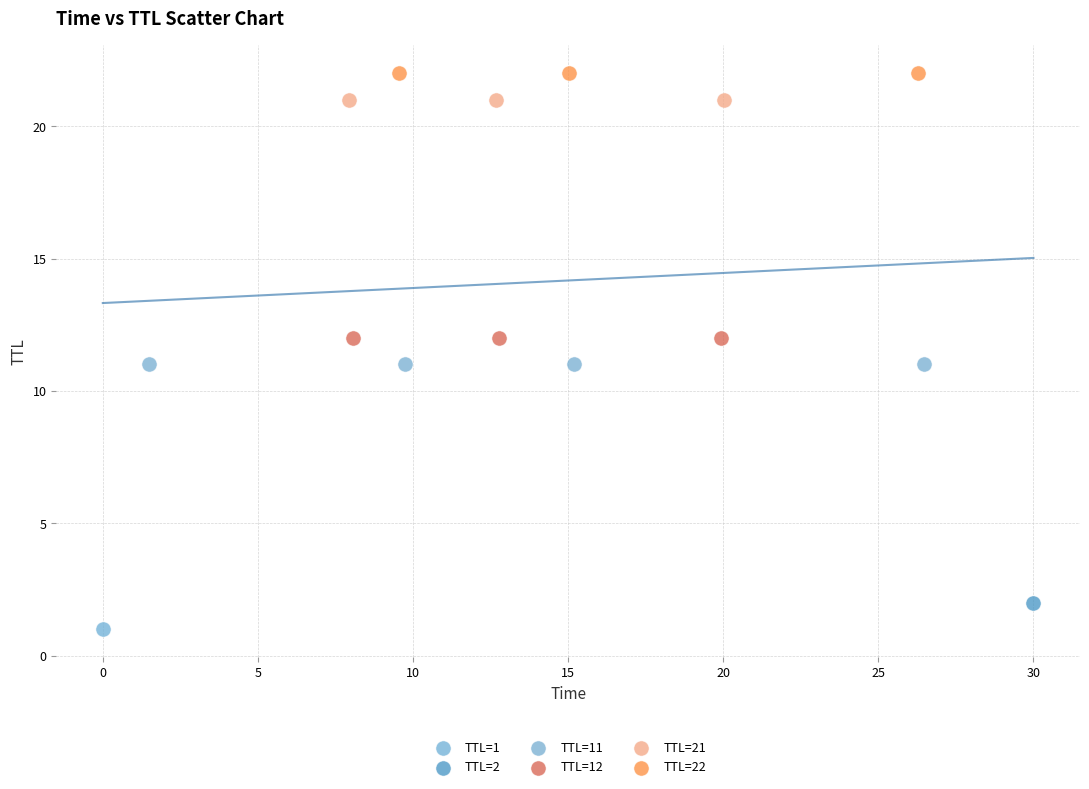

What are all the series names shown in the legend?

TTL=1, TTL=2, TTL=11, TTL=12, TTL=21, TTL=22